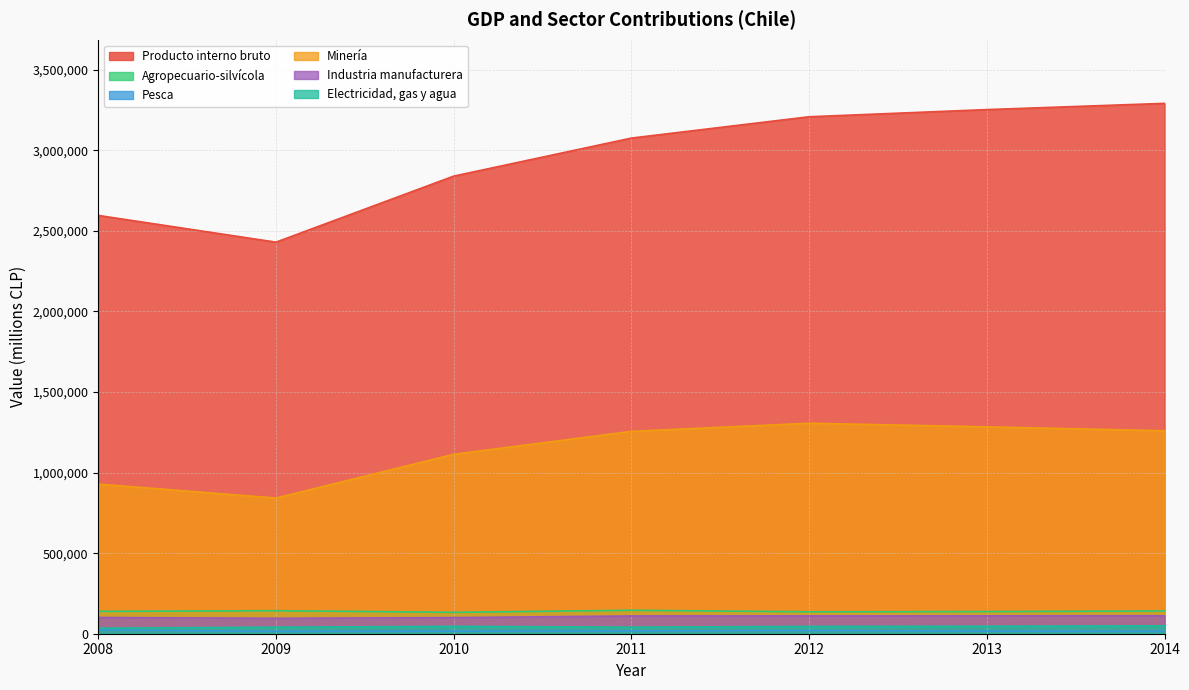

What is the spread (max minus min) of values at 2011?

3058224